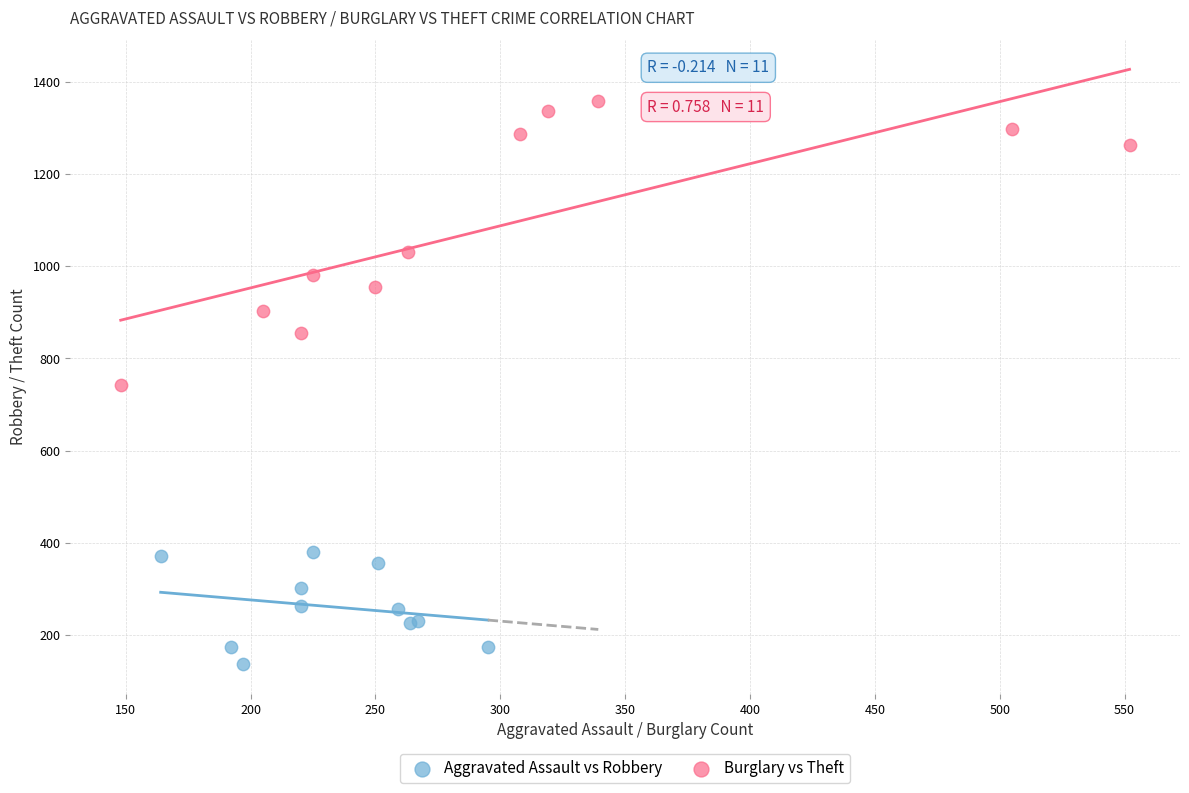

Which series has the largest Y range (max minus min)?

Burglary vs Theft